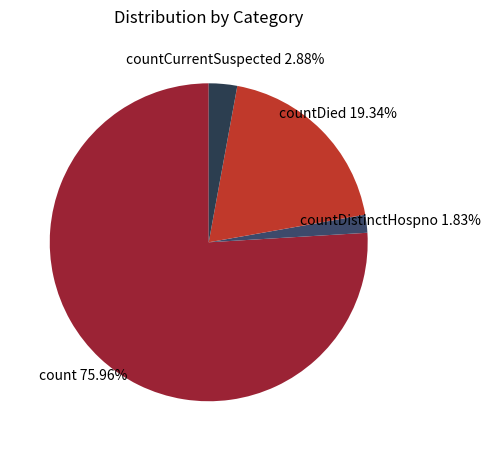

Which slice is the largest?

count